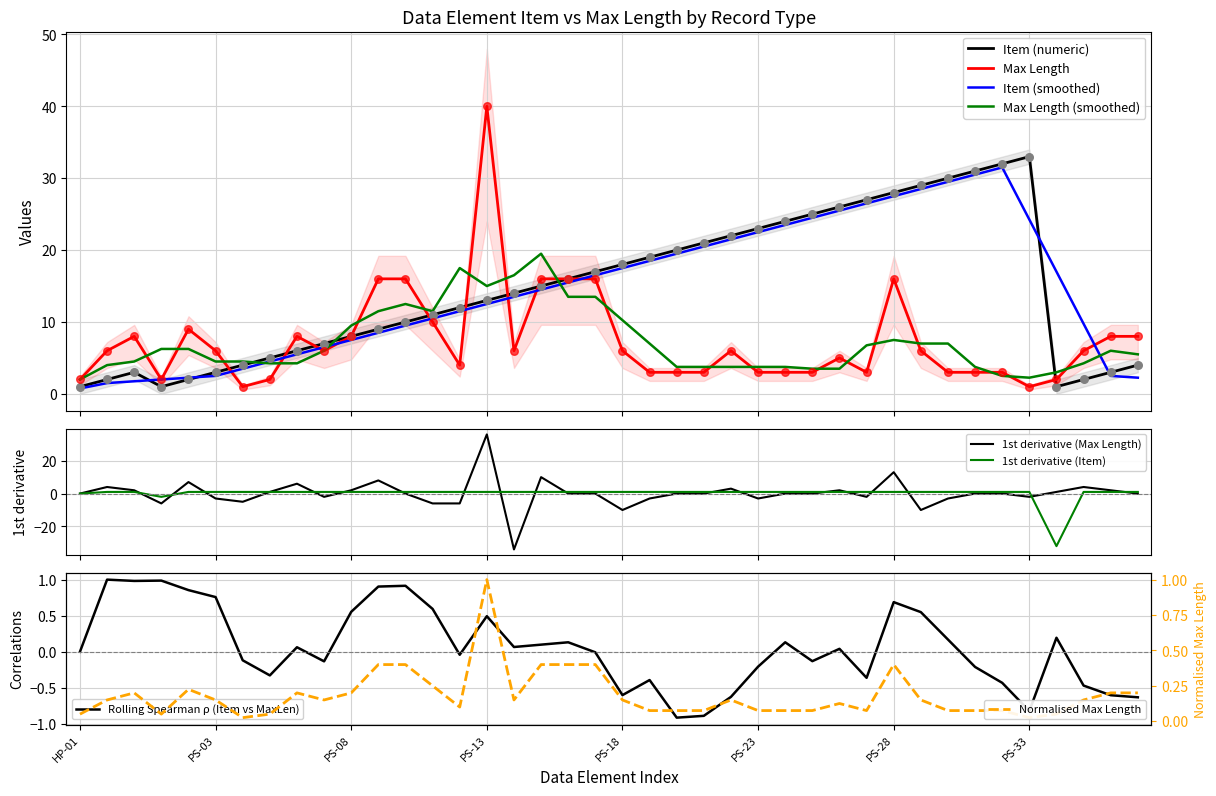

Which series has the largest total across all categories?

Item (numeric)